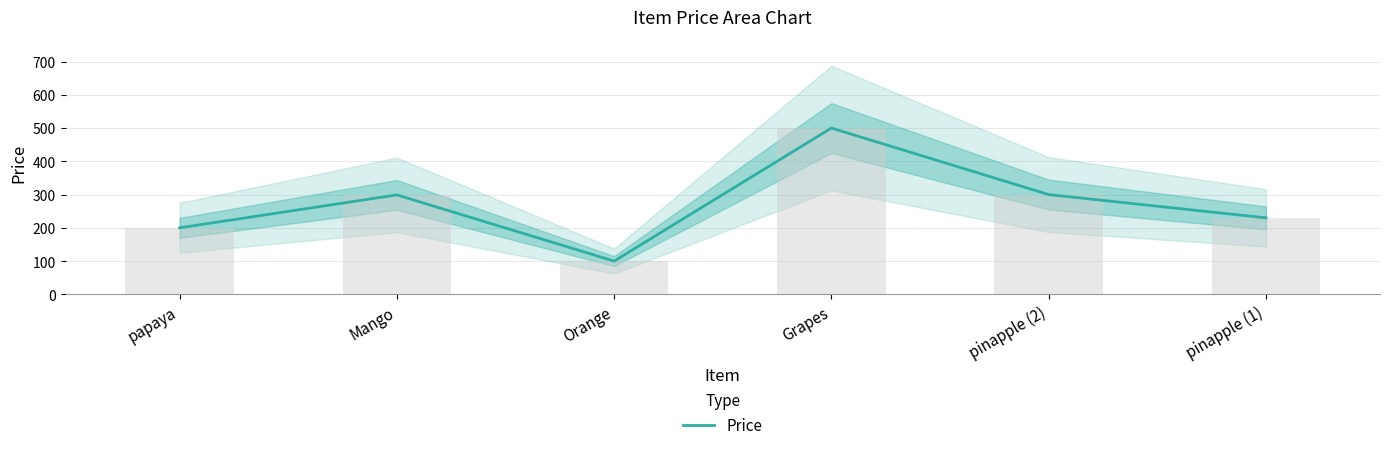

What is the average value?

272